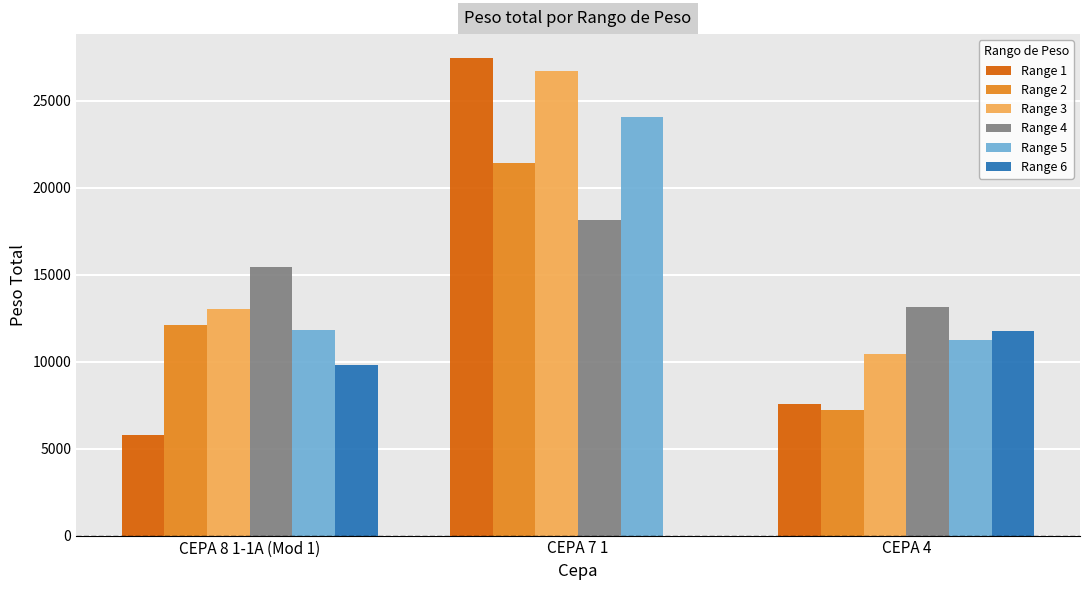

How many series are shown in this chart?

6